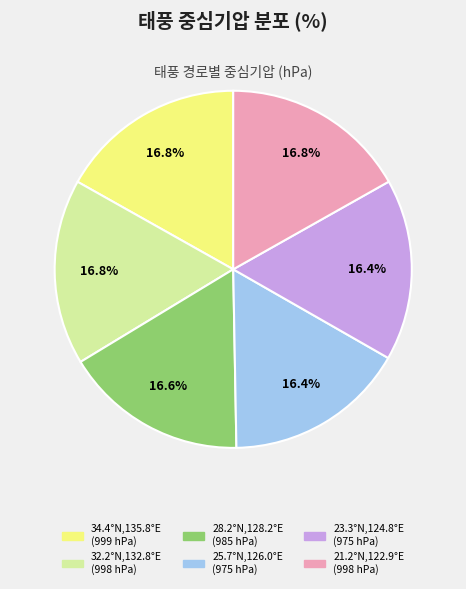

True or false: 28.2°N,128.2°E accounts for 17% of the total.

True